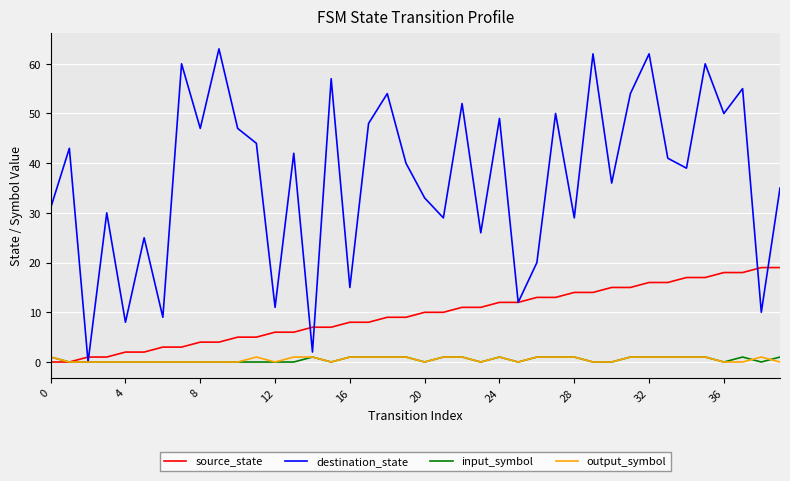

How many lines are shown in the chart?

4